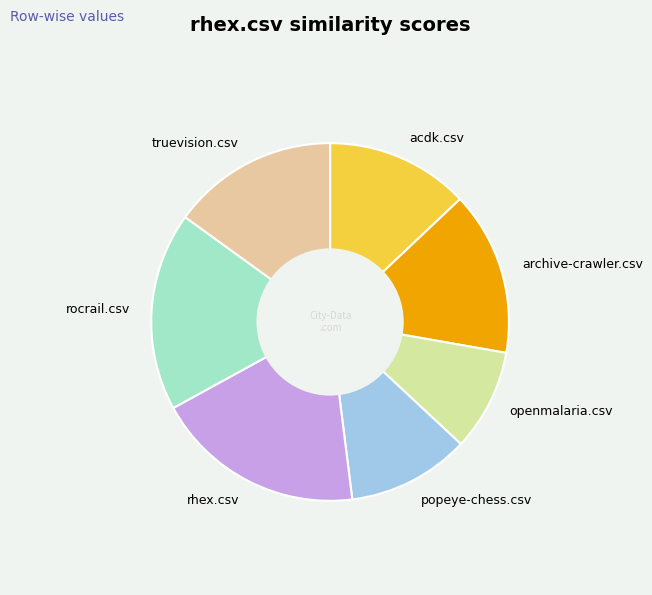

The acdk.csv slice represents 13% of the pie. True or false?

True